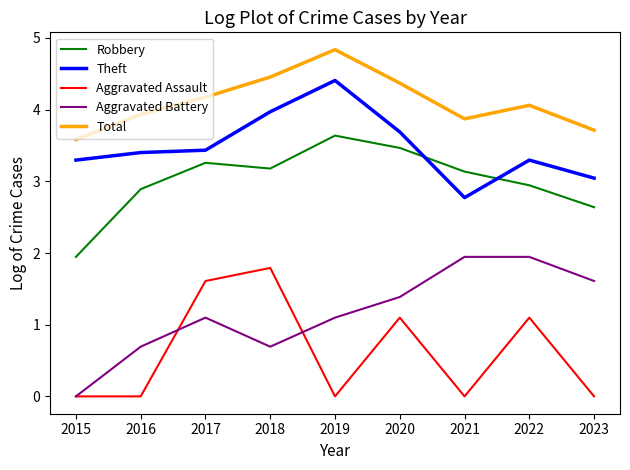

What is the difference between the Robbery values at 2020 and 2017?

0.2